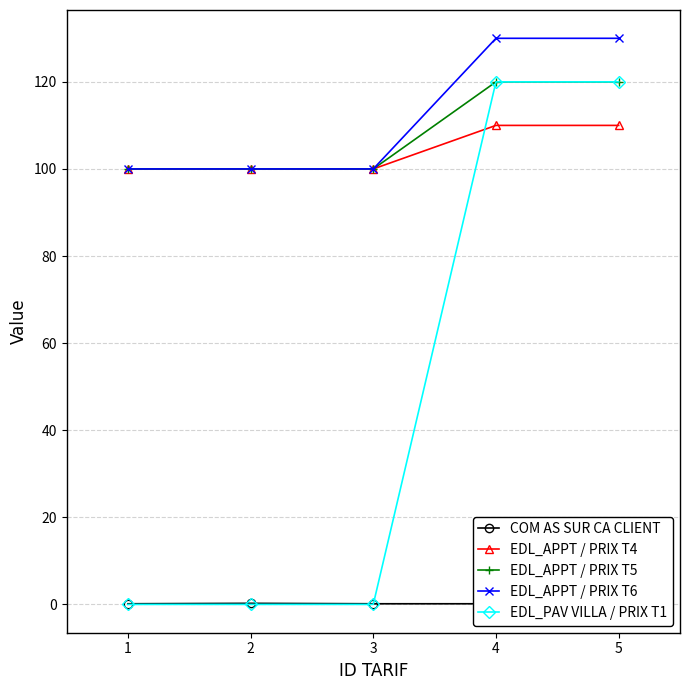

What is the total value across all series at 0?

300.1